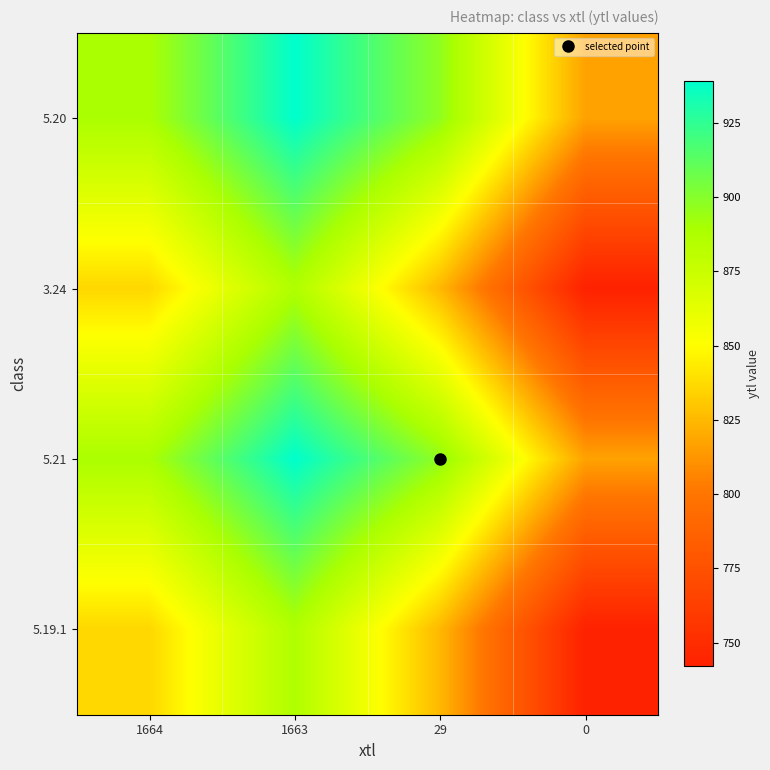

Reading left to right, what are all the values shown in this chart?

5.20: 1664=889	1663=939	29=897	0=817
3.24: 1664=836	1663=887	29=825	0=742
5.21: 1664=889	1663=939	29=897	0=817
5.19.1: 1664=836	1663=887	29=825	0=742